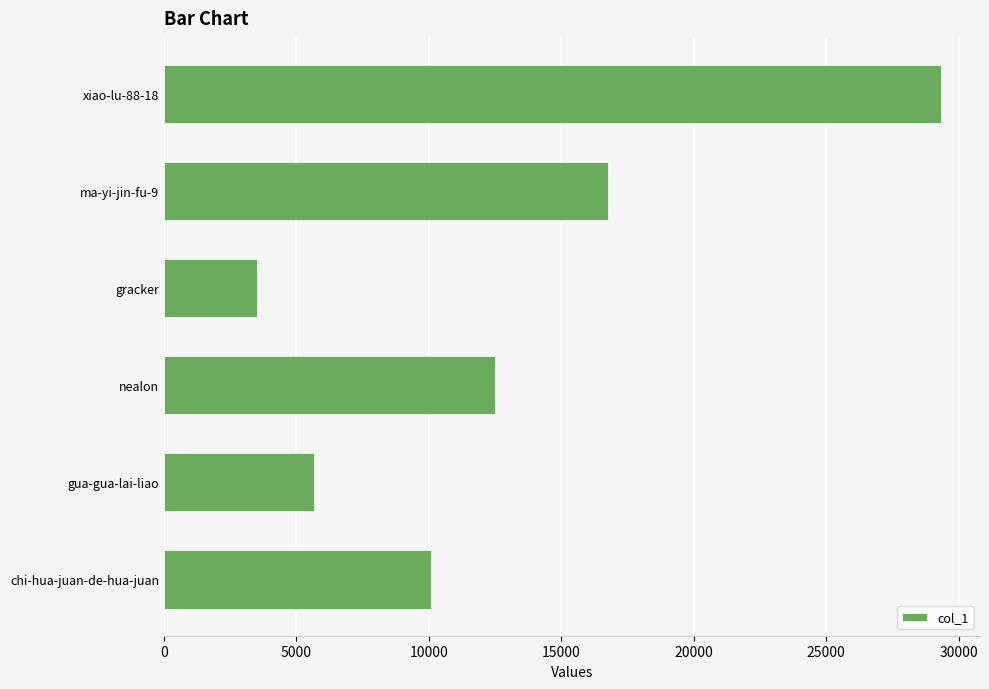

Which label corresponds to the largest value in the chart?

xiao-lu-88-18